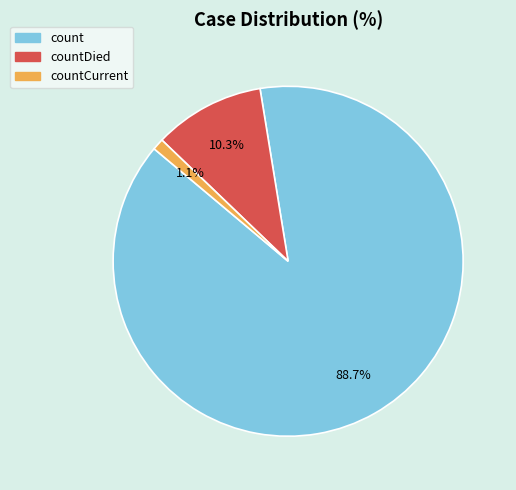

Which category accounts for the majority?

count